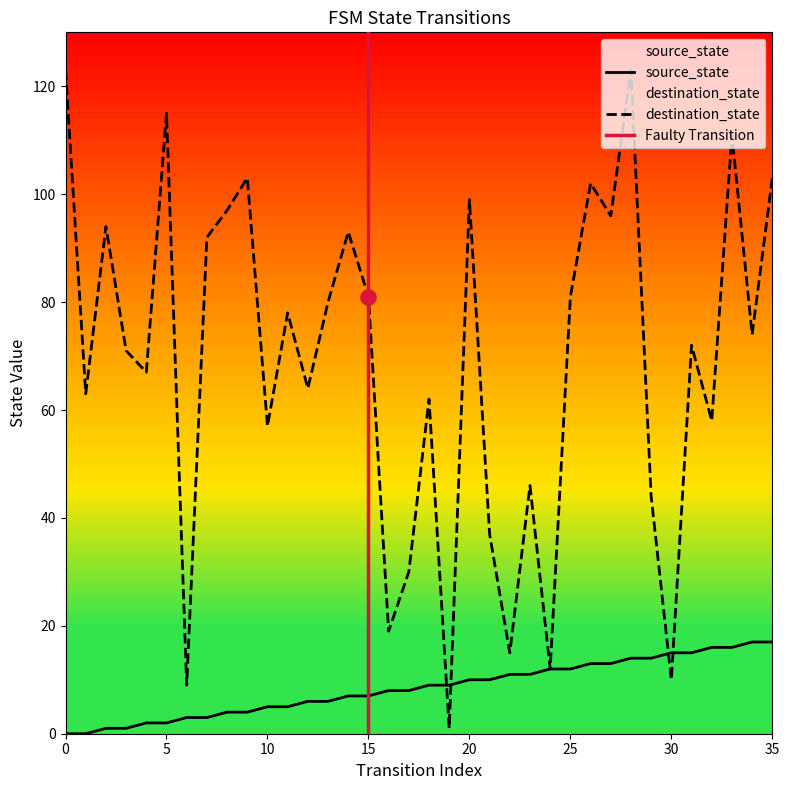

What are all the series names shown in the legend?

source_state, destination_state